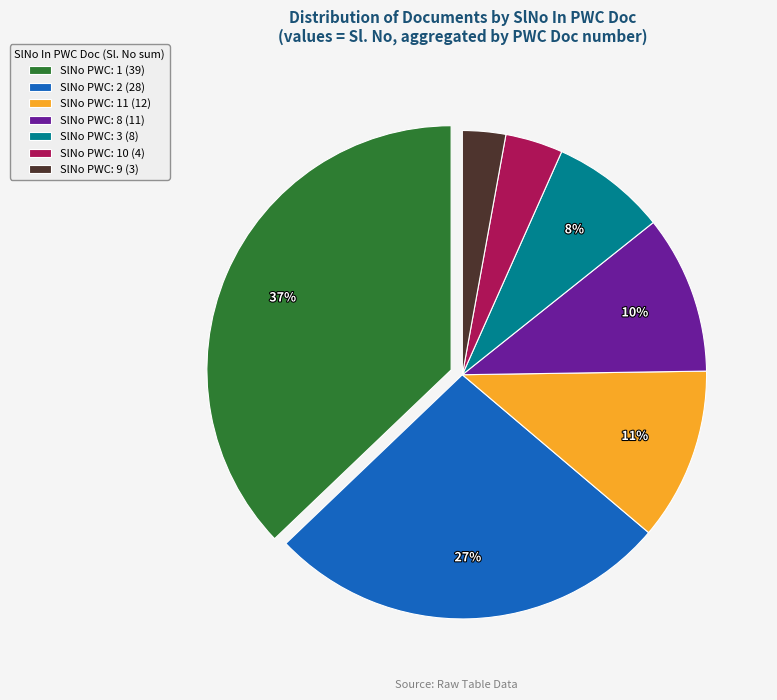

Count the number of slices in the pie.

7